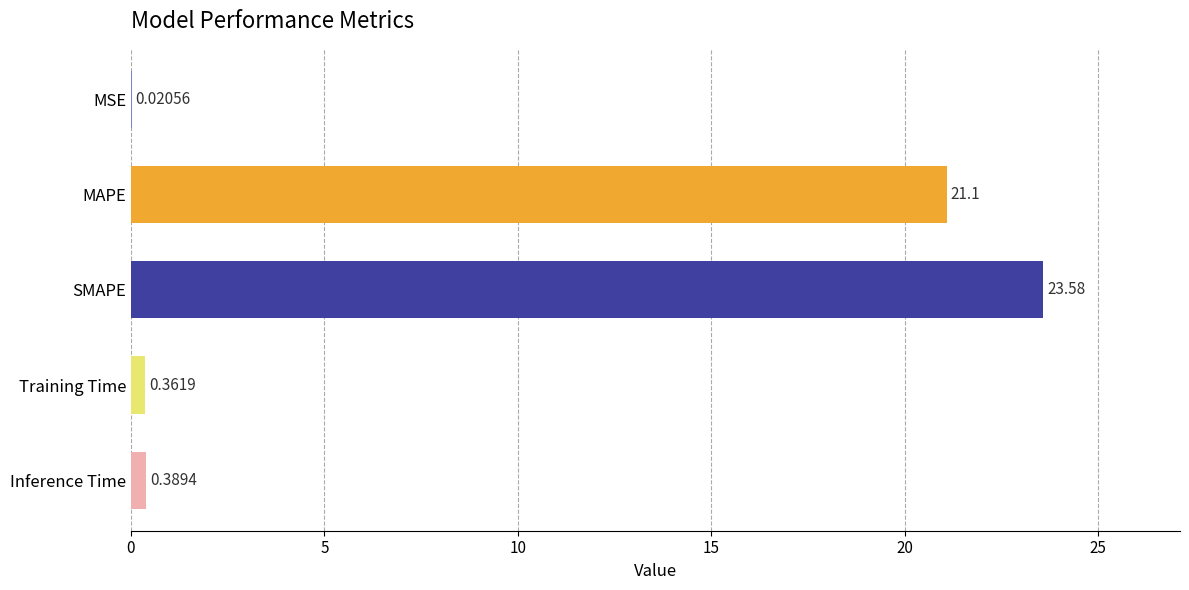

How many categories are shown in the chart?

5